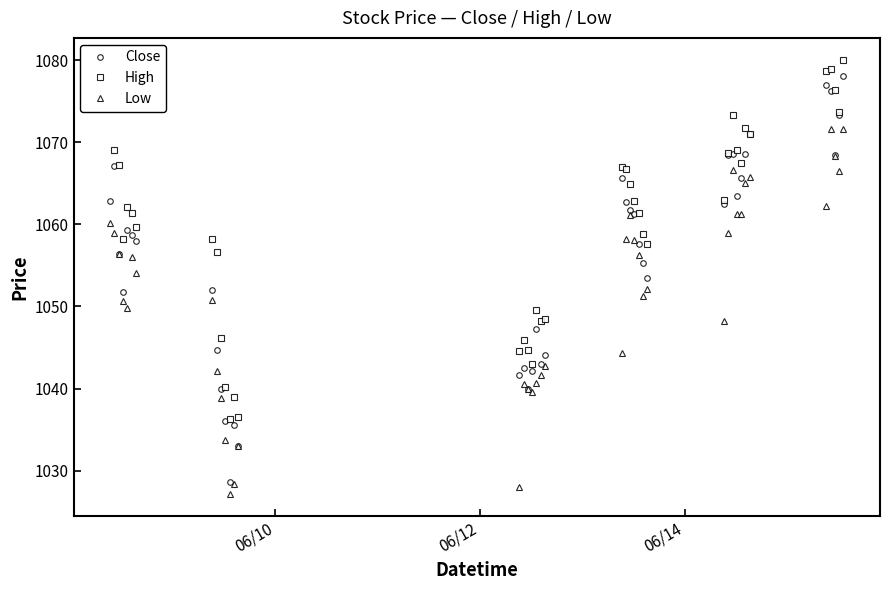

What is the value of the High point at the 6th from the left?

1061.3